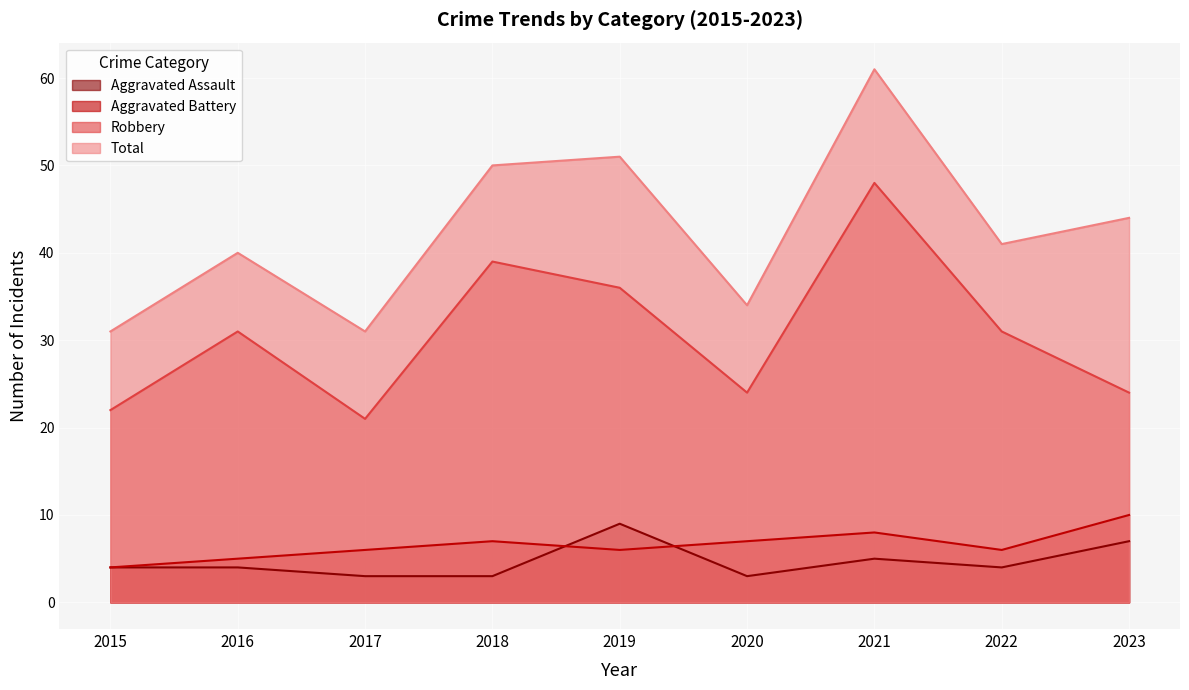

Where does the Total series first go above 41?

2018